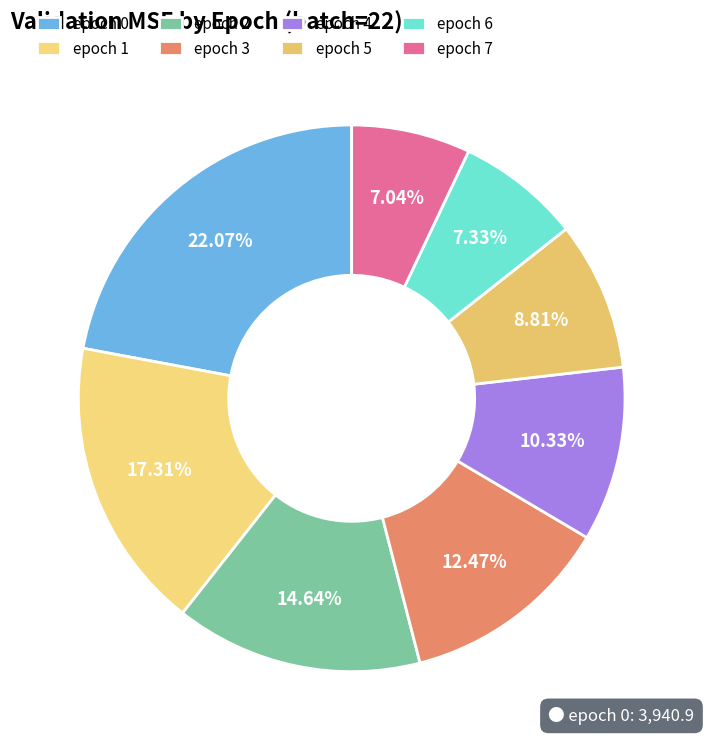

Count the number of slices in the pie.

8